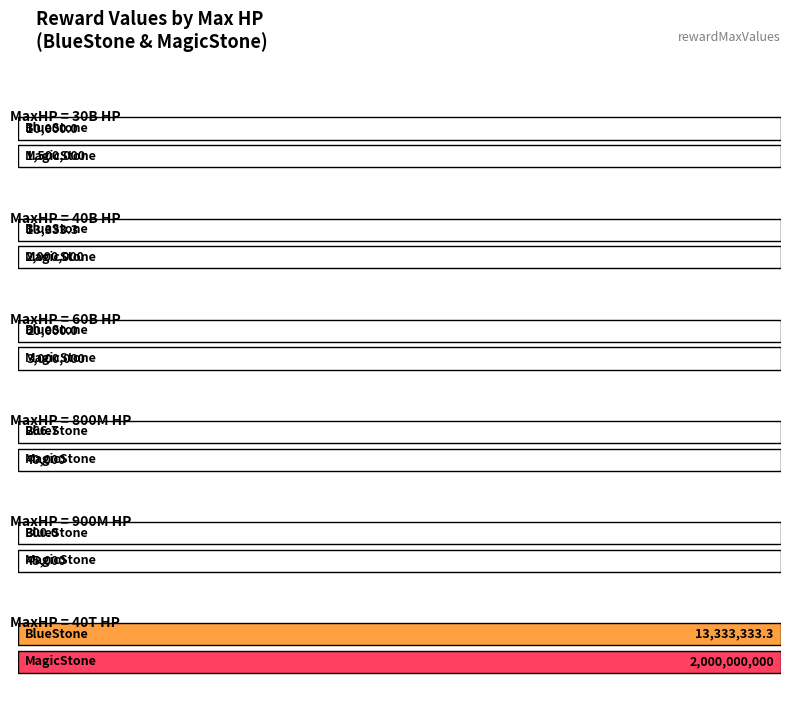

What is the difference between the rewardMaxHp values at 6 and 9?

20000000000.0